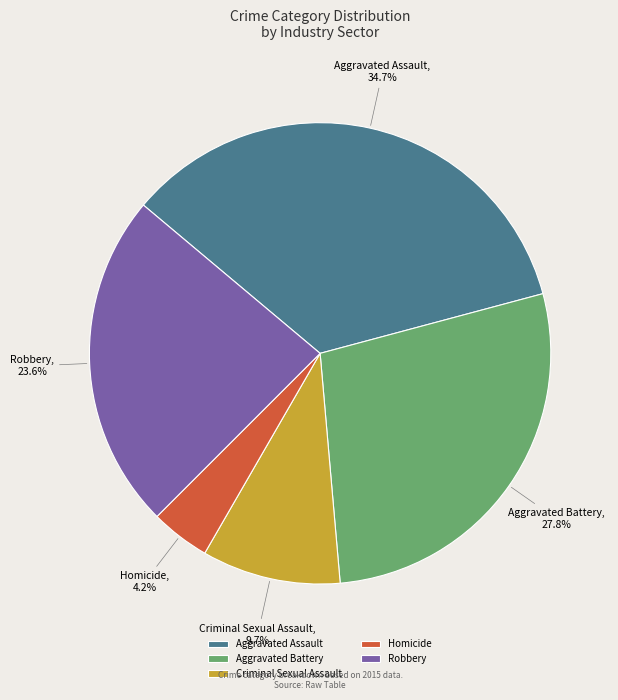

What is the largest slice in the pie chart?

Aggravated Assault